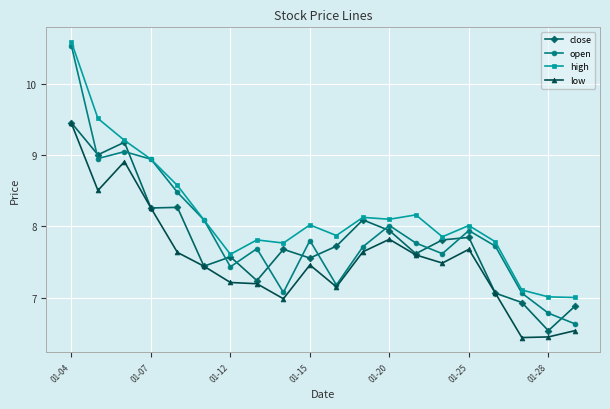

Which series has the widest spread of values?

open